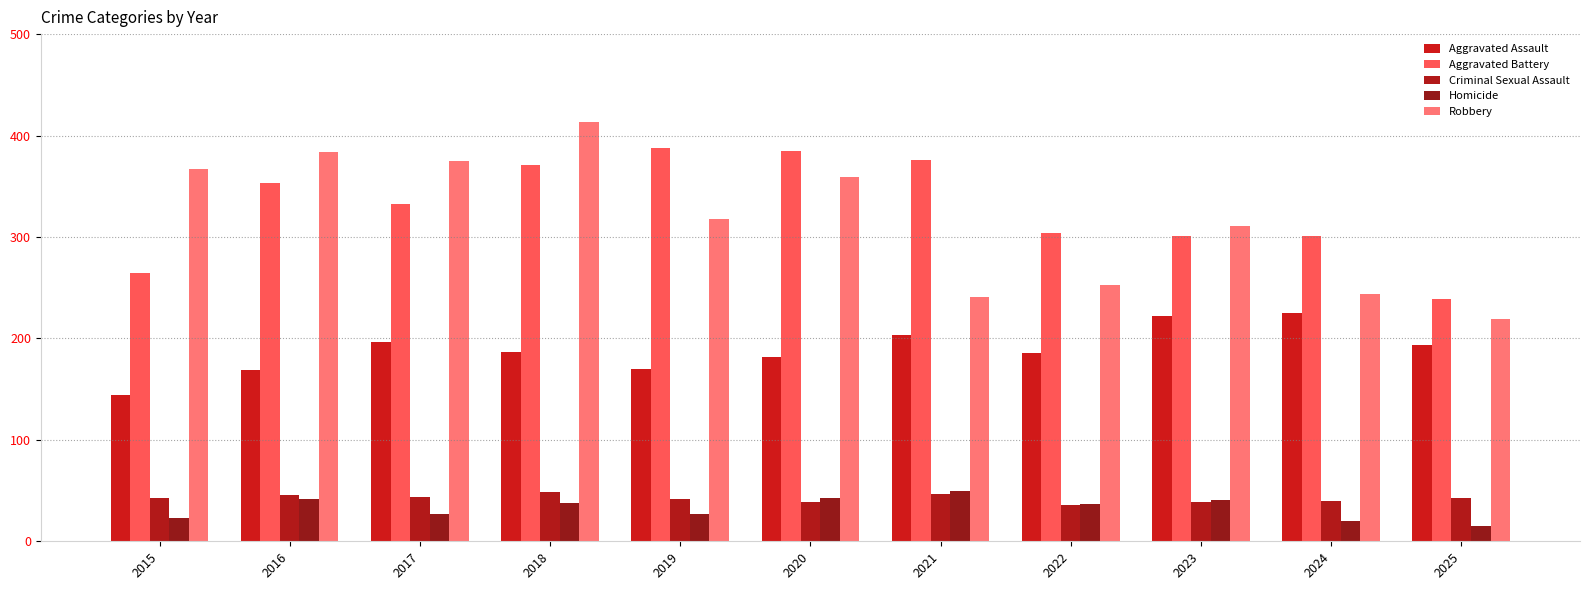

At which category does the chart reach its peak across all series?

2018